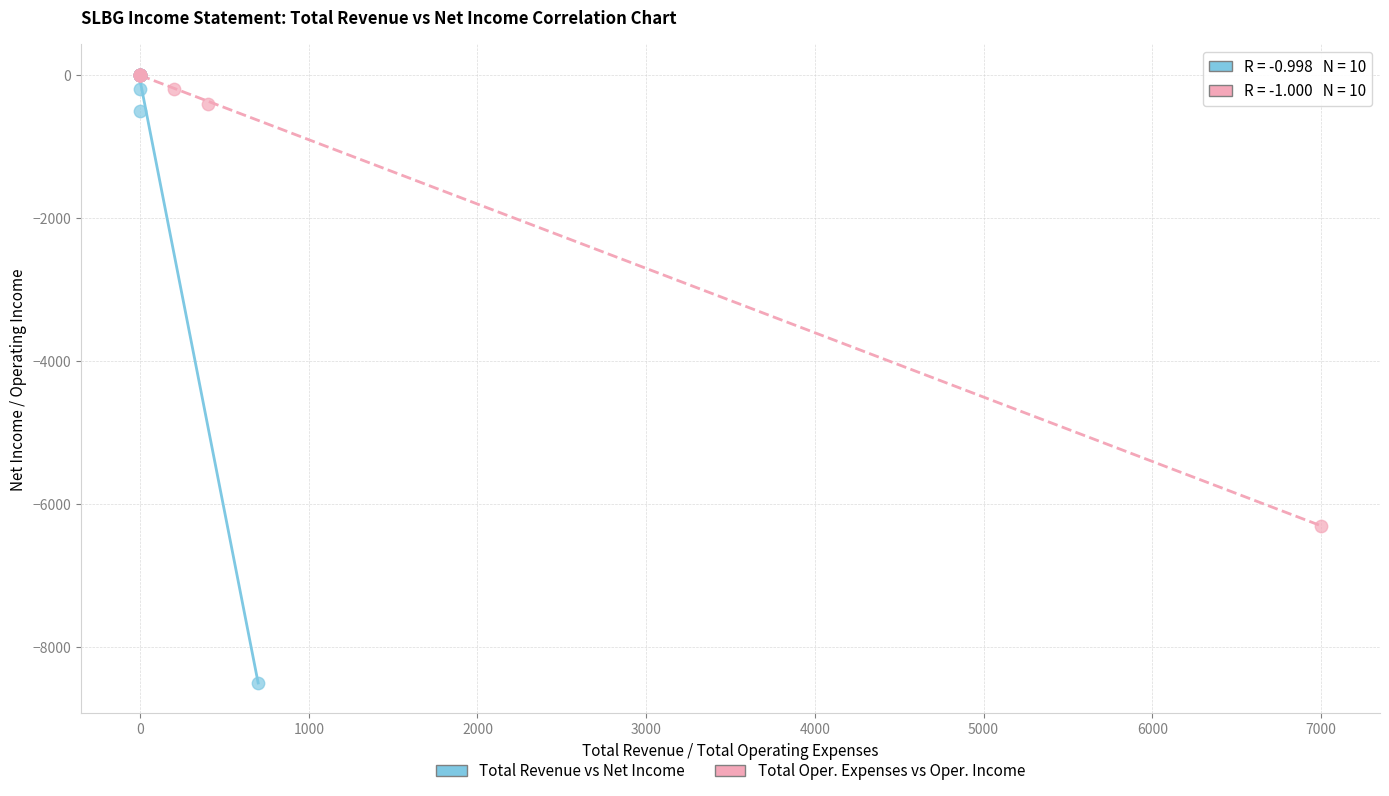

Which series has the widest spread of Y values?

Total Revenue vs Net Income